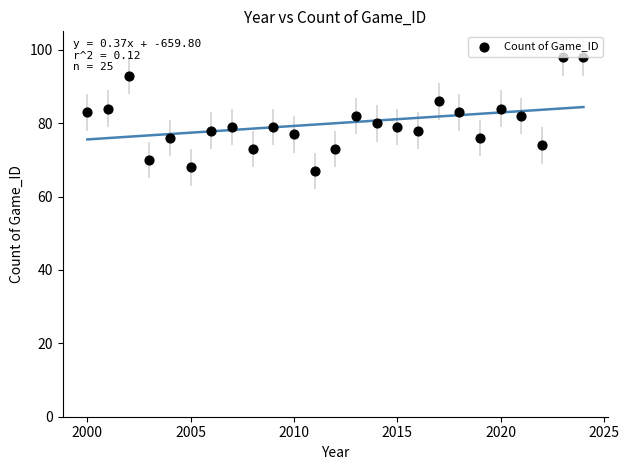

List the coordinates of all points as (X, Y) pairs, reading left to right.

(2000, 83)  (2001, 84)  (2002, 93)  (2003, 70)  (2004, 76)  (2005, 68)  (2006, 78)  (2007, 79)  (2008, 73)  (2009, 79)  (2010, 77)  (2011, 67)  (2012, 73)  (2013, 82)  (2014, 80)  (2015, 79)  (2016, 78)  (2017, 86)  (2018, 83)  (2019, 76)  (2020, 84)  (2021, 82)  (2022, 74)  (2023, 98)  (2024, 98)